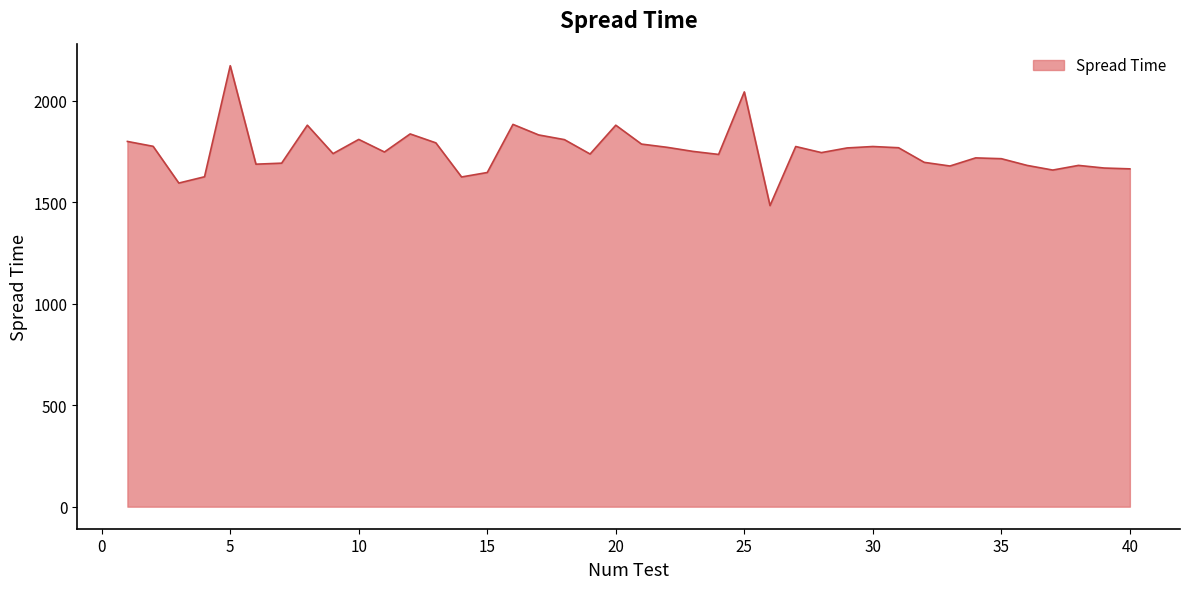

What is the minimum value shown in the chart?

1483